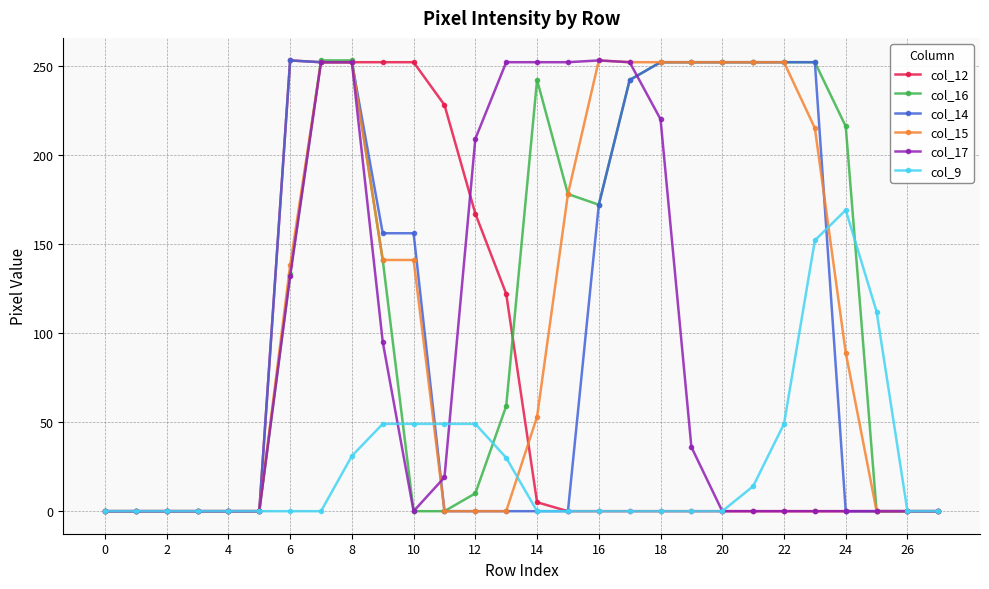

What is the greatest value displayed?

253